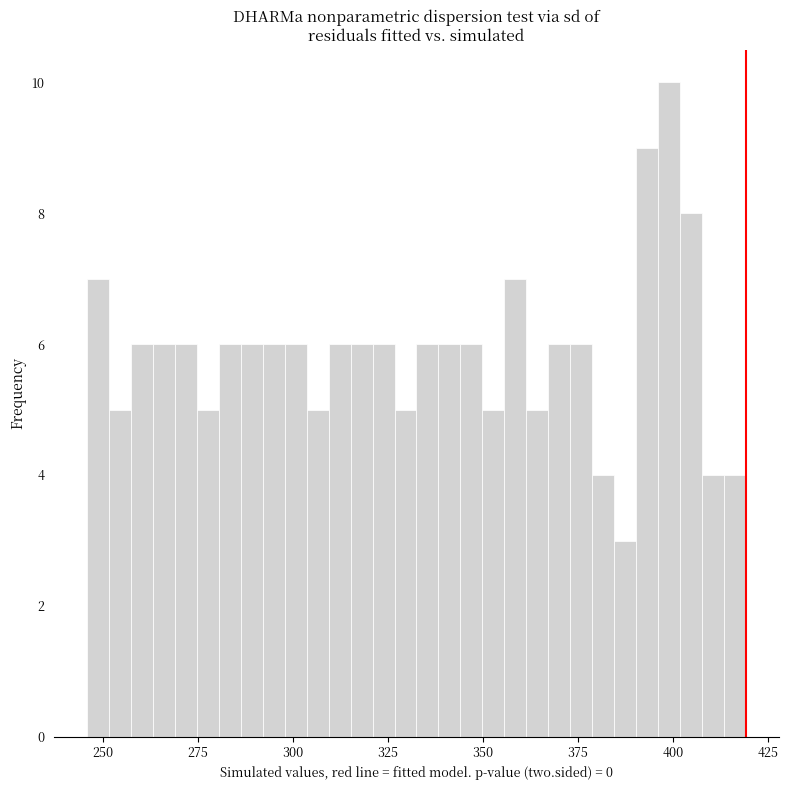

Read against the x-axis, roughly where is the centre of the tallest bar?

400